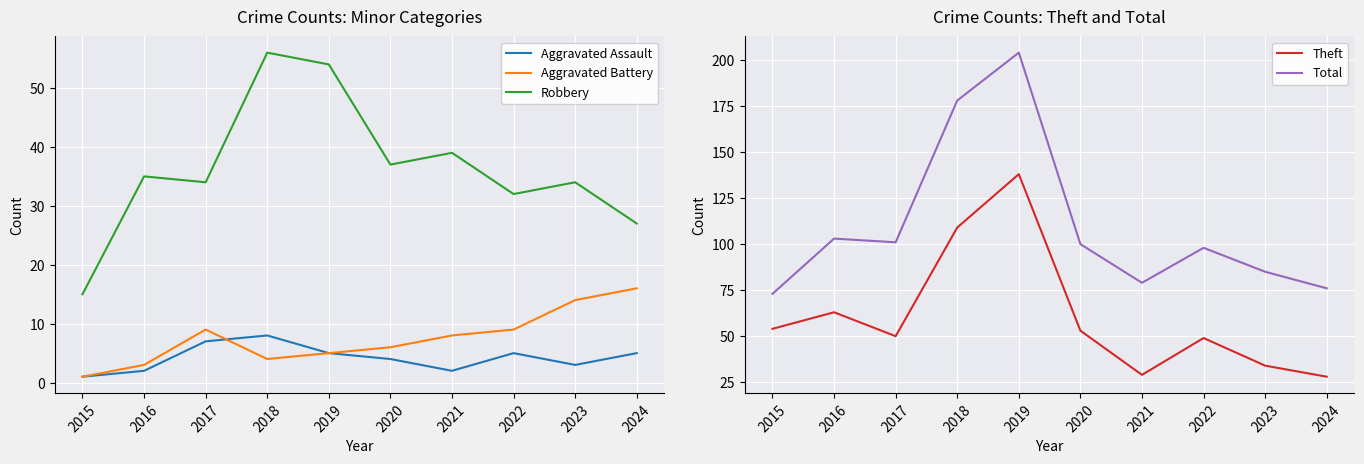

What are all the series names shown in the legend?

Aggravated Assault, Aggravated Battery, Robbery, Theft, Total